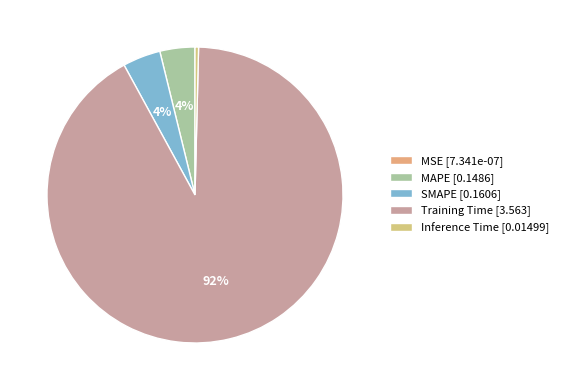

What portion of the pie excludes MAPE?

96.2%